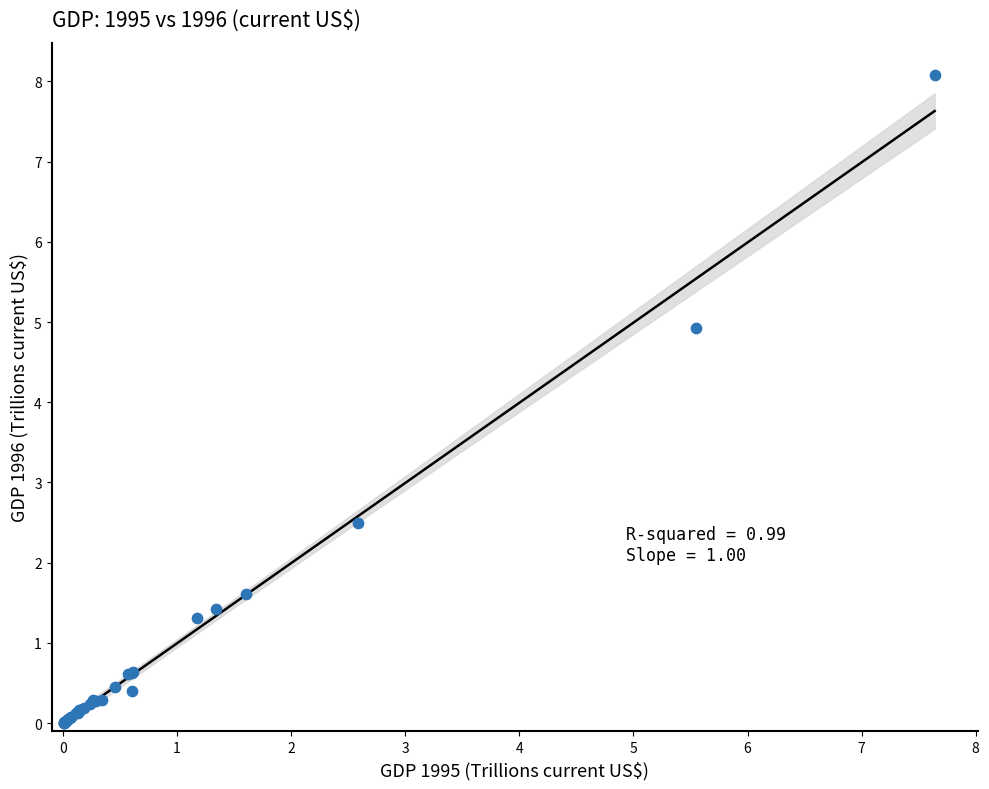

What Y value in the scatter plot is closest to 4?

4.9